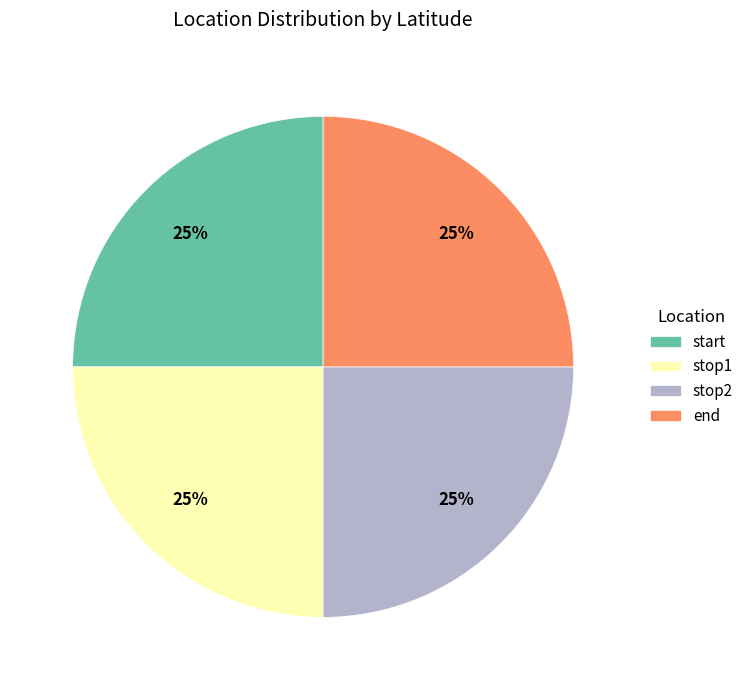

True or false: stop1 accounts for 19% of the total.

False